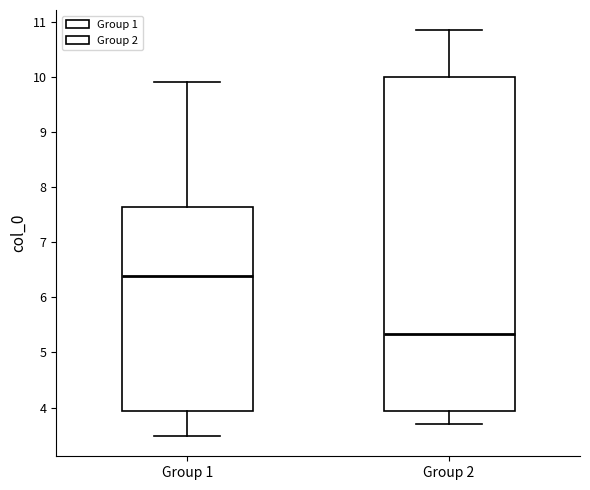

Reading left to right, transcribe this box plot: for each box, give where its median line is, the range the box spans, and where its two whiskers end, as read against the y-axis. The values are not printed on the chart, so give them approximately, as read against the axis.

Group 1: median 6.4, box 3.9 to 7.6, whiskers 3.5 to 9.9
Group 2: median 5.3, box 3.9 to 10.0, whiskers 3.7 to 10.8